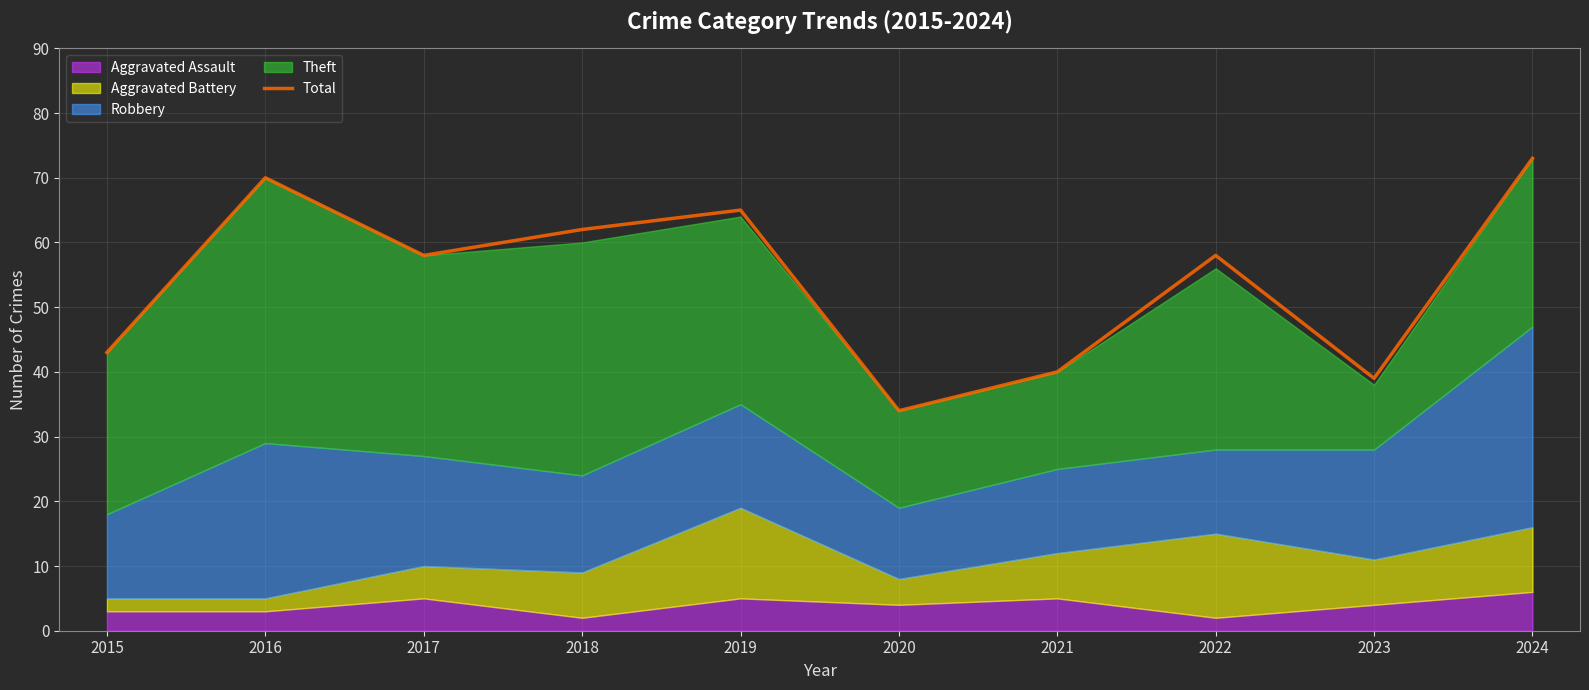

The value at 2017 is 79. True or false?

False